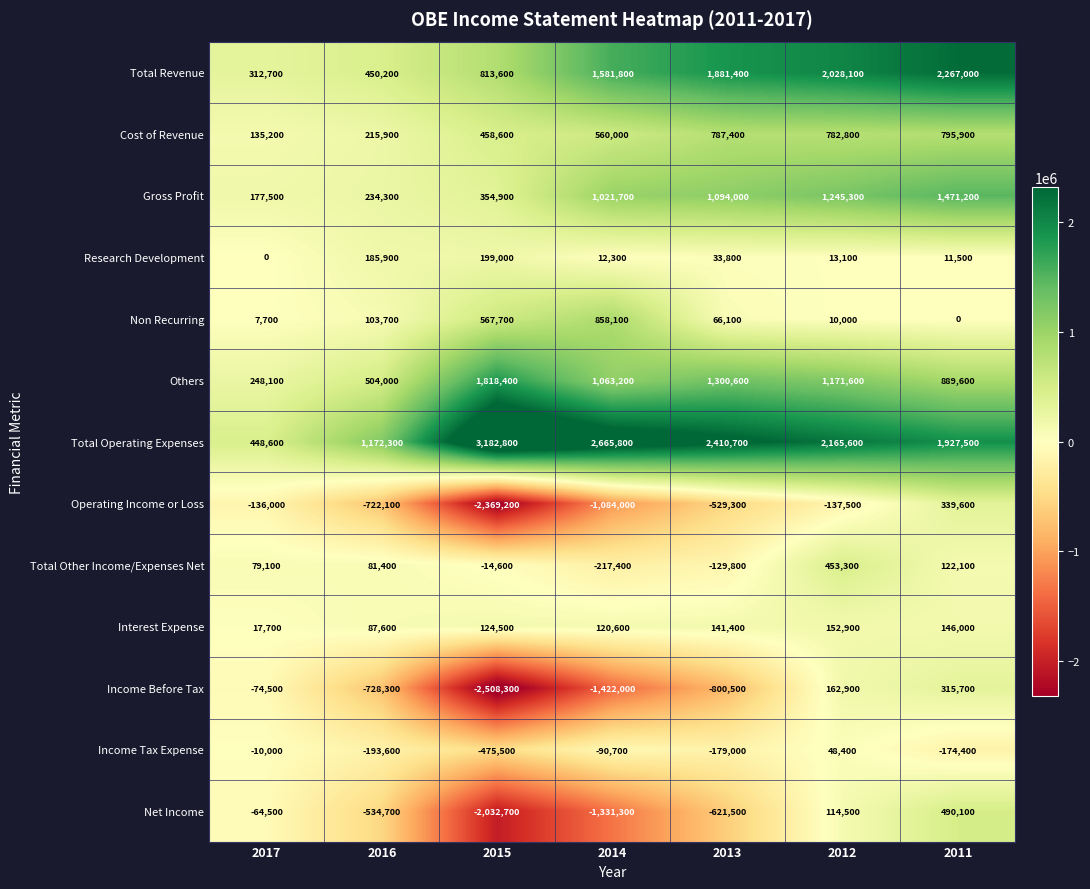

How many categories are shown in the chart?

7